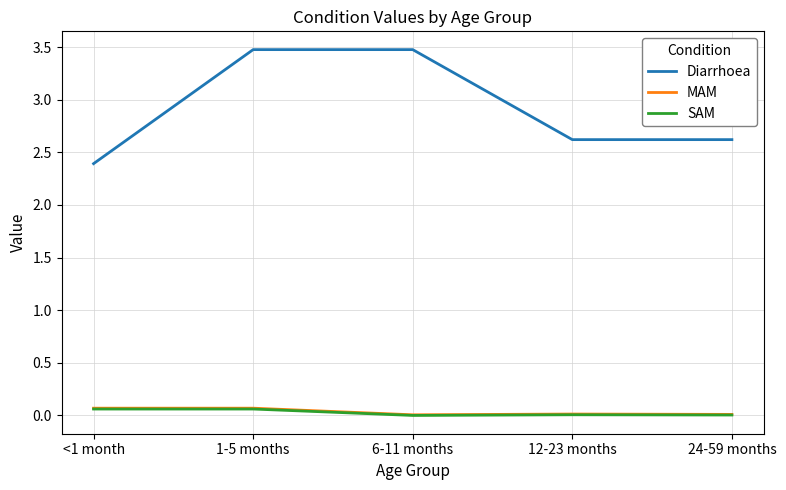

Which series changed the most between 6-11 months and 24-59 months?

Diarrhoea